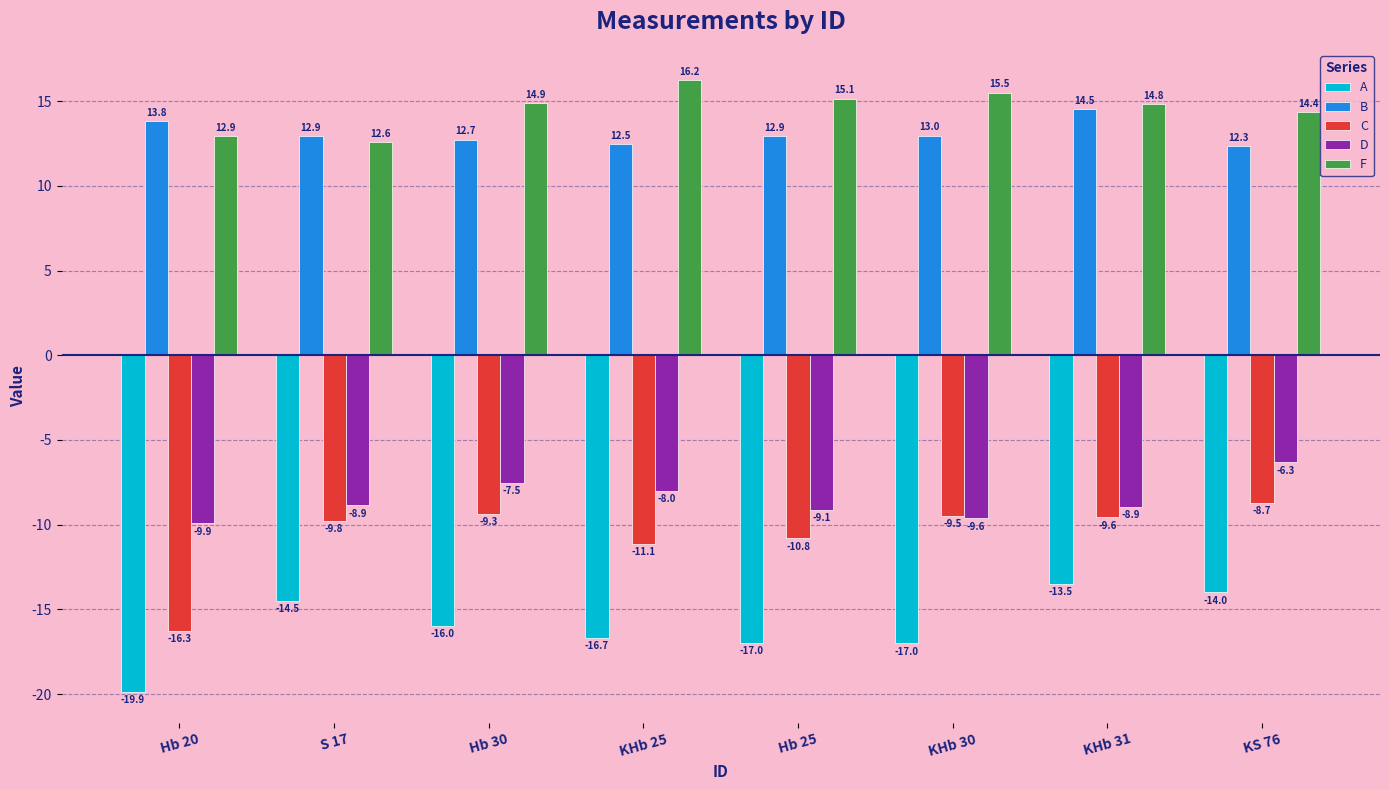

How many data points in F are above 14?

6